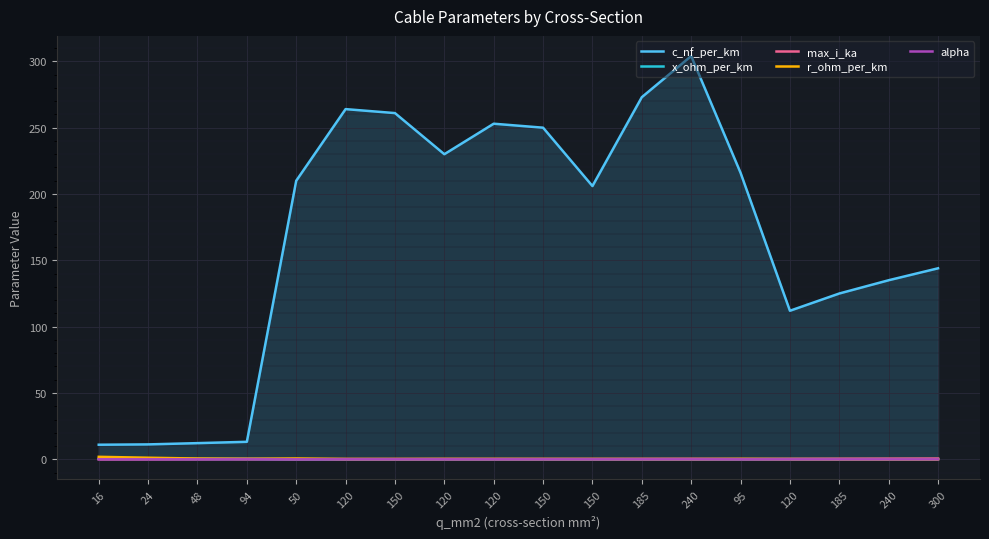

True or false: c_nf_per_km and r_ohm_per_km intersect in this chart.

False